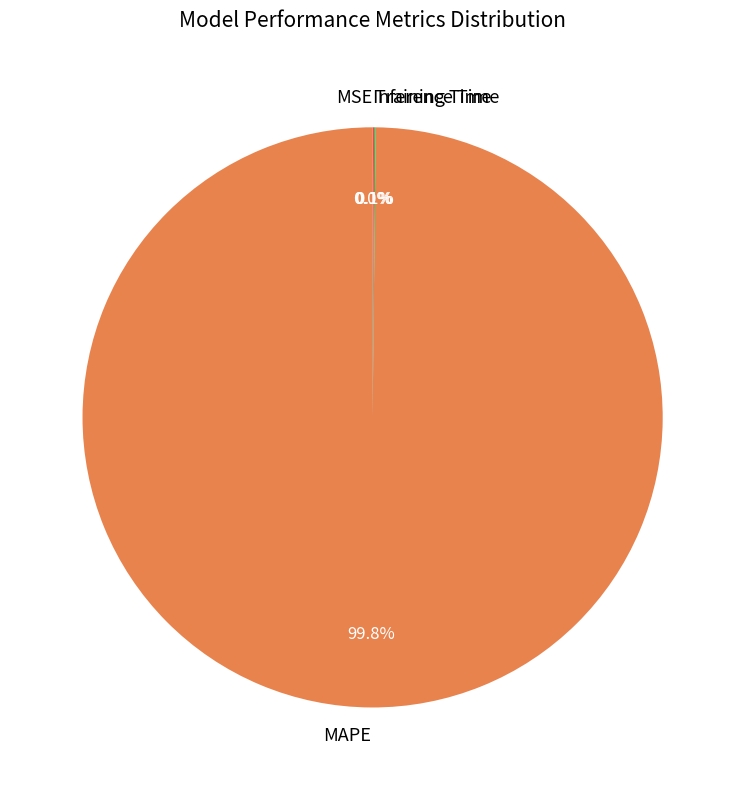

What is the majority slice?

MAPE